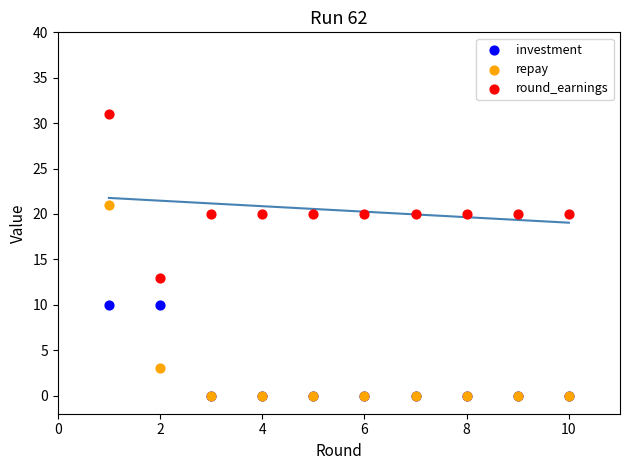

Across all series, what Y value is closest to 15?

13